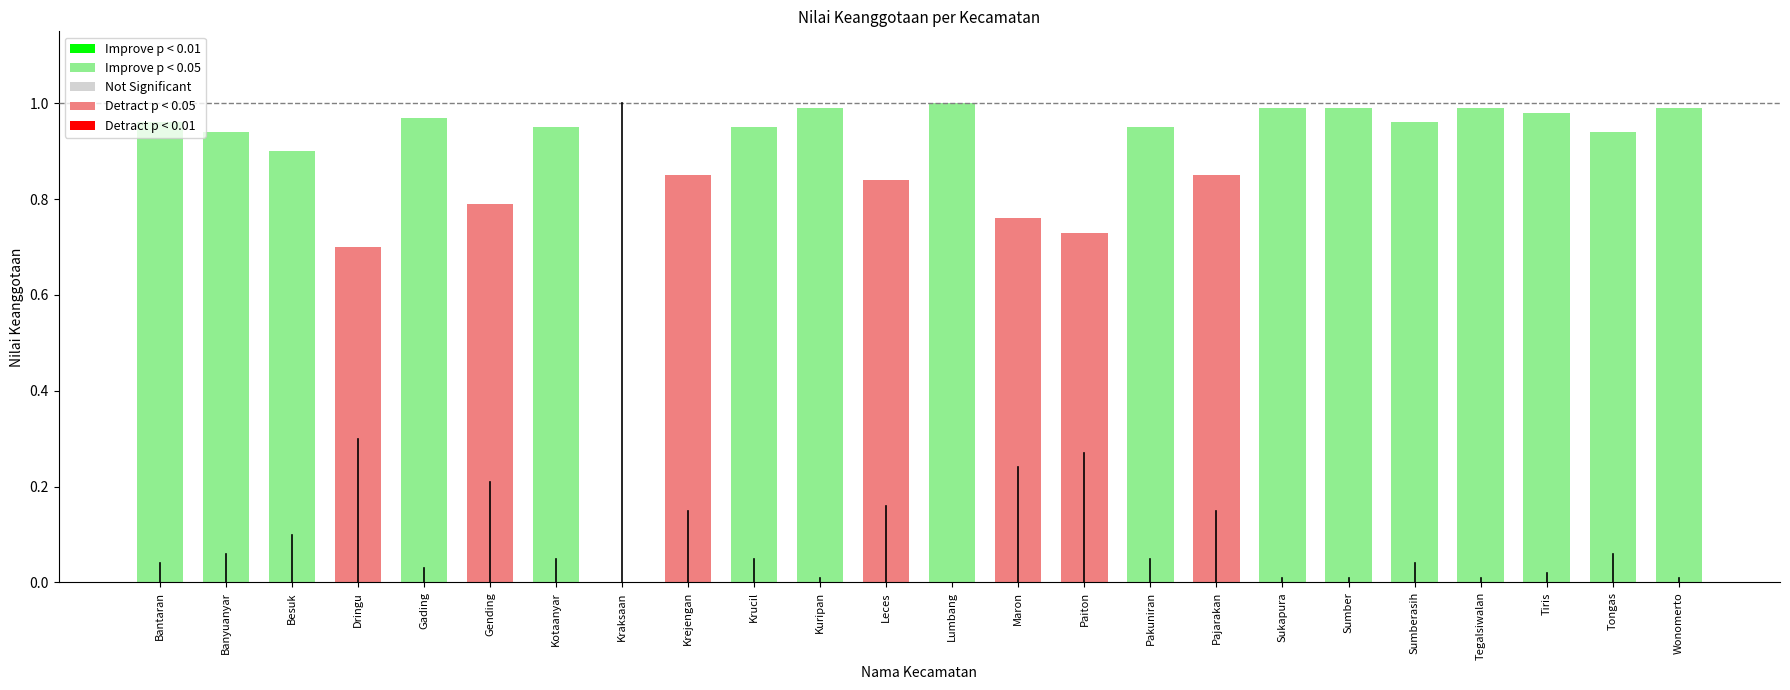

Between Dringu and Kuripan, which is larger?

Kuripan